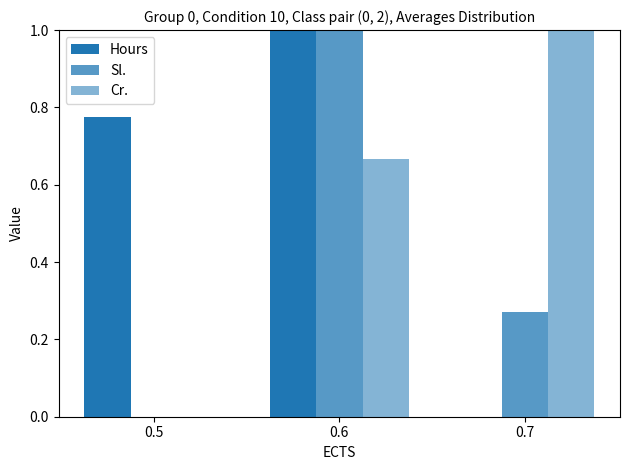

List the labels in order of Sl. value, smallest first.

0.5, 0.7, 0.6